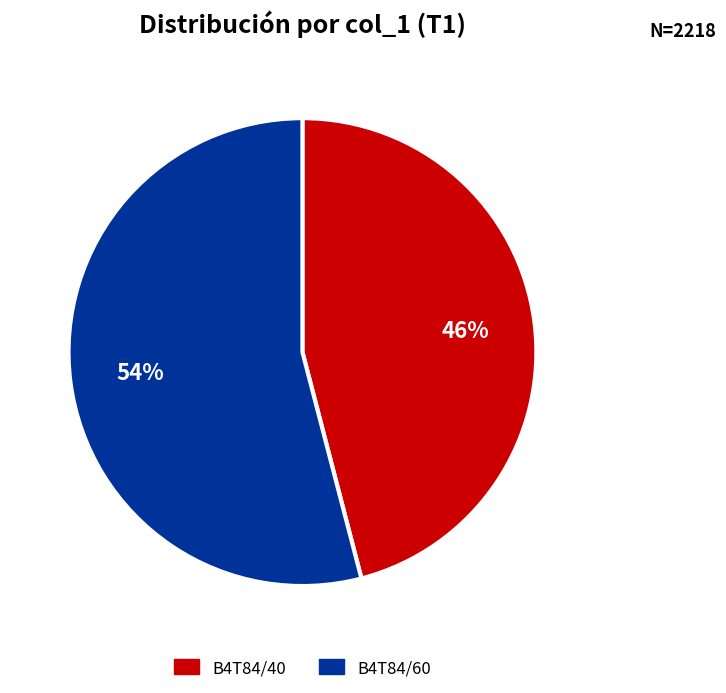

Which category has the biggest portion of the pie?

B4T84/60